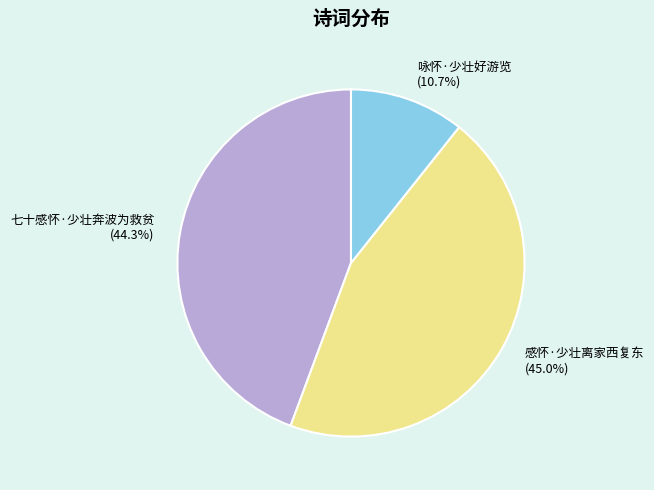

What is the smallest slice in the pie chart?

咏怀·少壮好游览